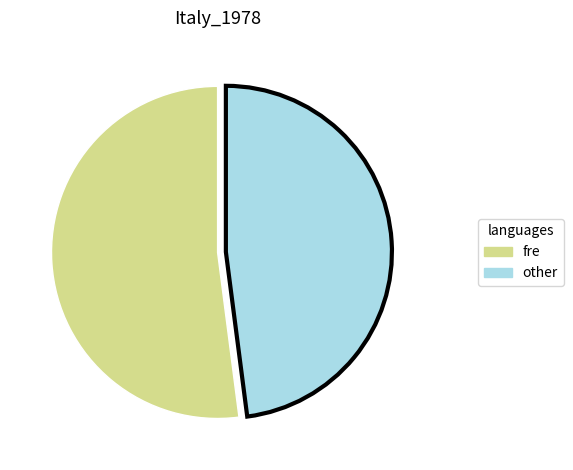

Rank the categories by value from lowest to highest.

other, fre